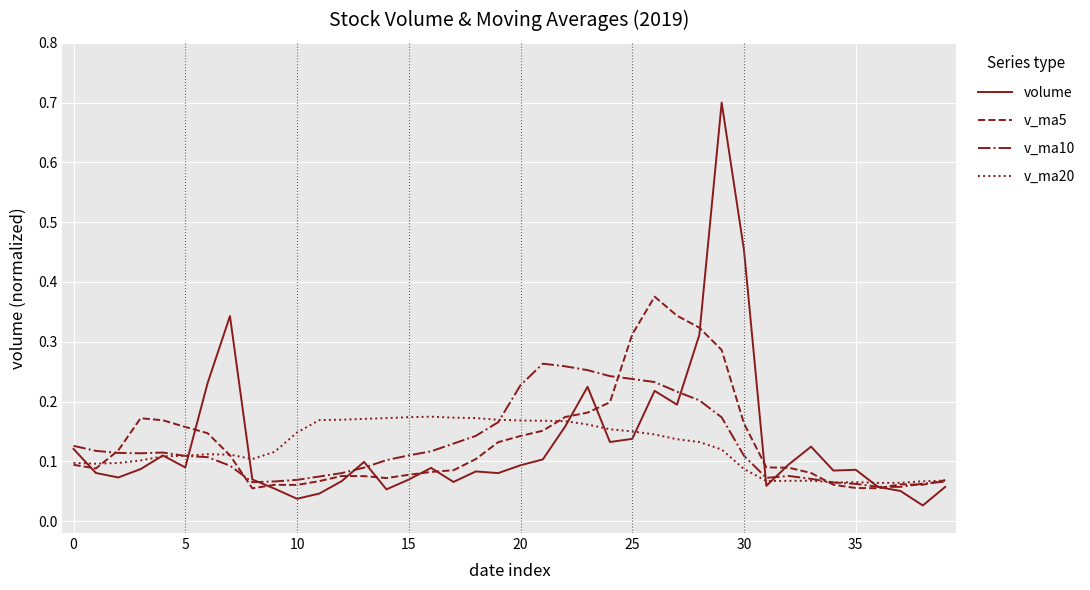

Which series has the largest range (max minus min)?

volume